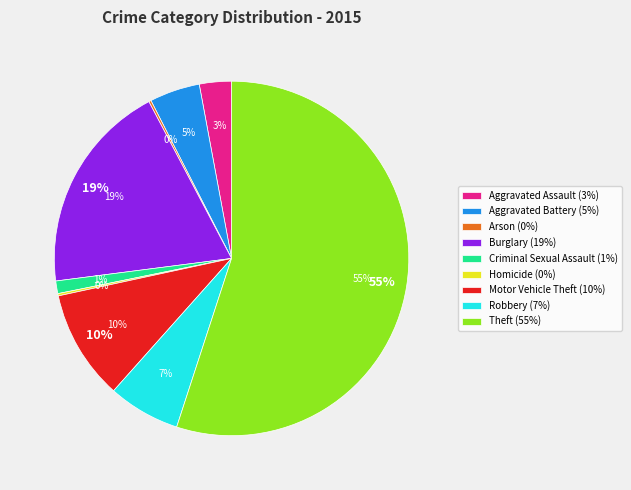

Is it true that Burglary is 19% of the pie?

True